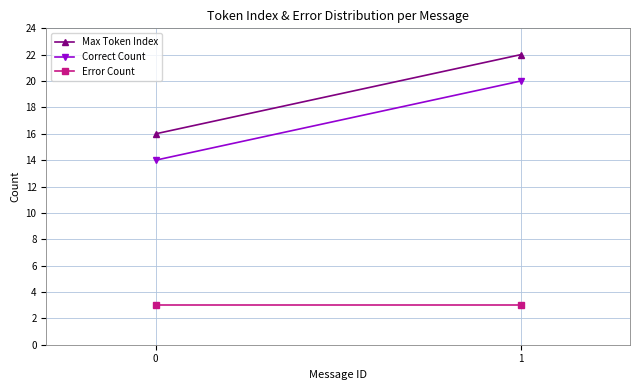

Read the Correct Count value at 1.

20